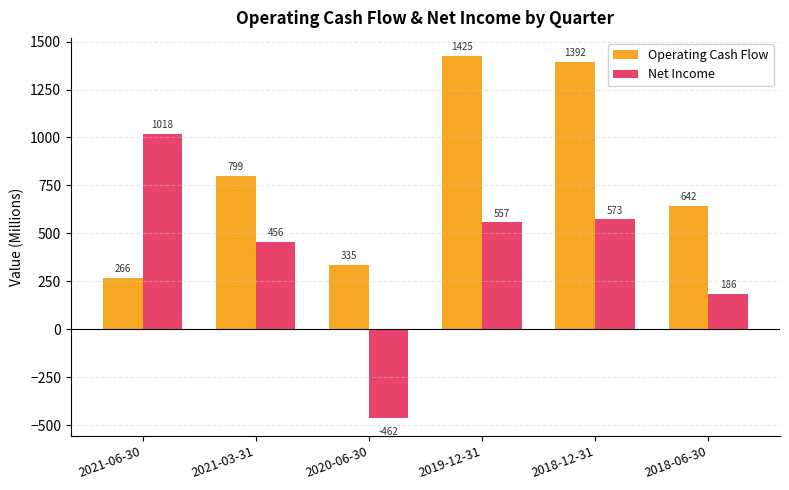

At how many categories does at least one series exceed 665?

4